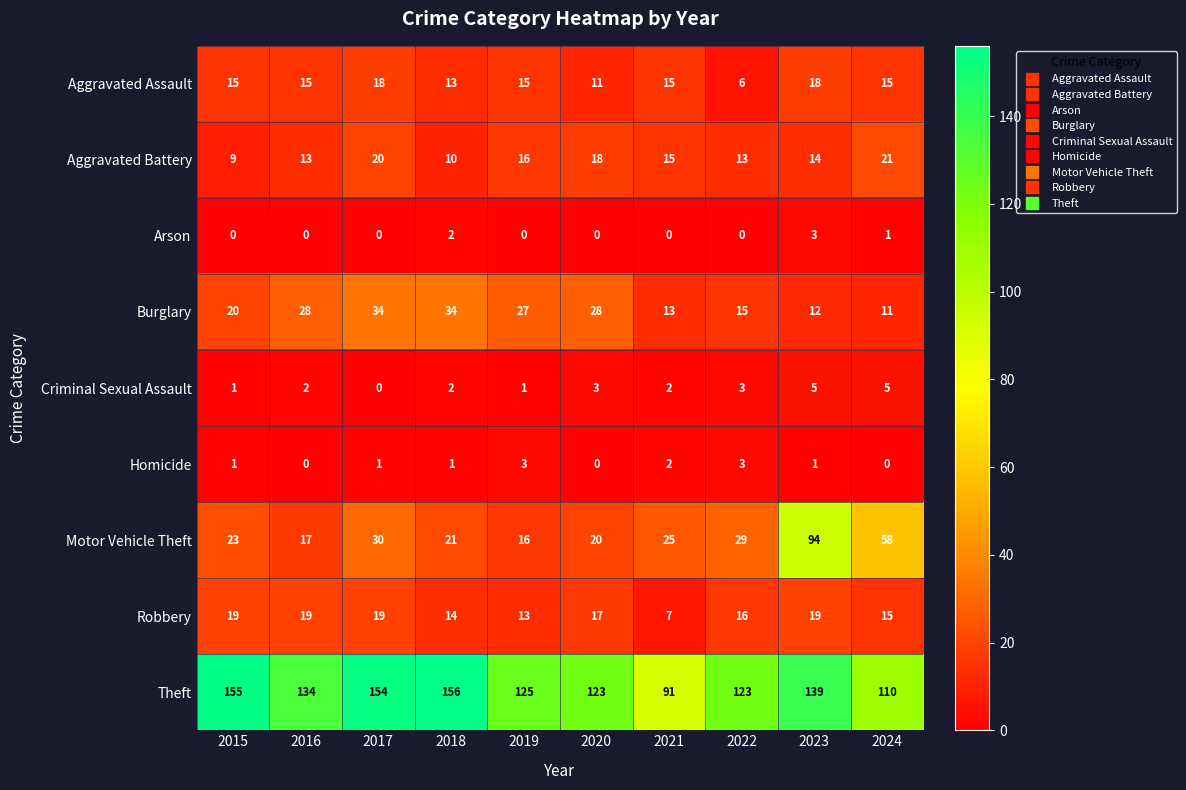

The value of Motor Vehicle Theft at 2019 is 4. True or false?

False